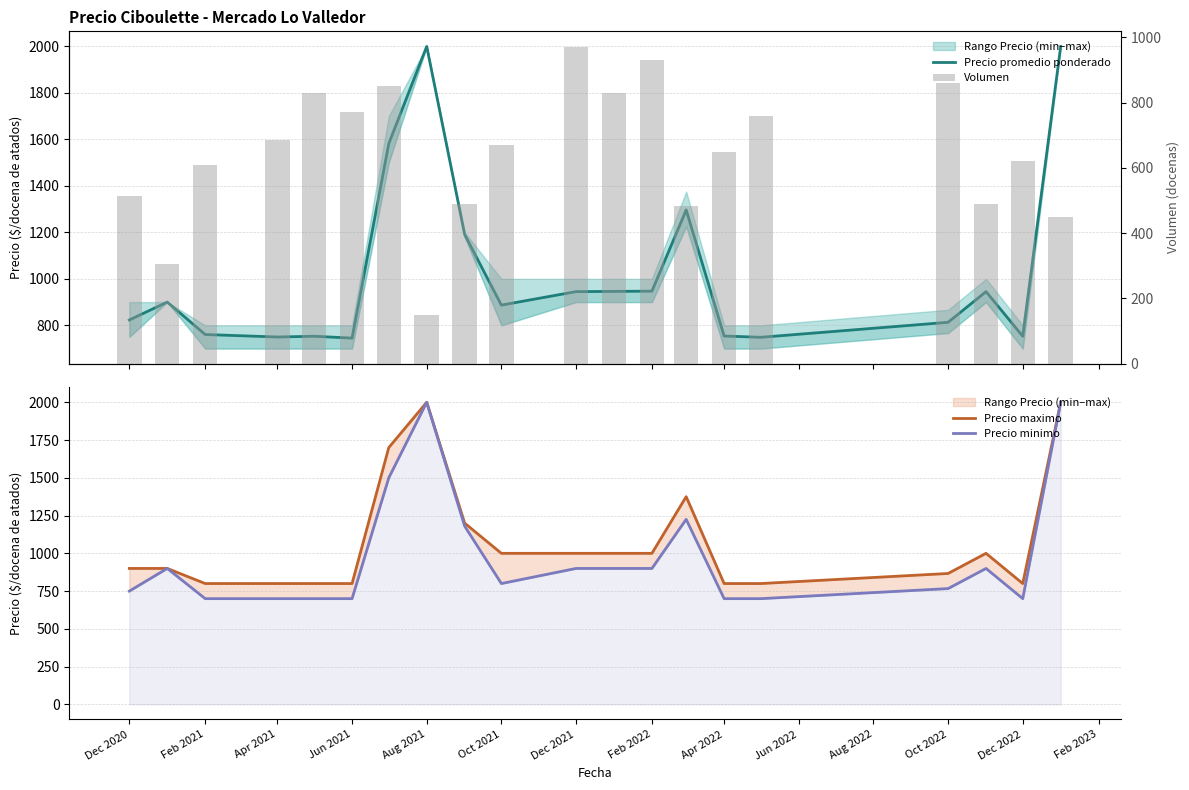

The Volumen series shows 1376.7 at Aug 2021. True or false?

False